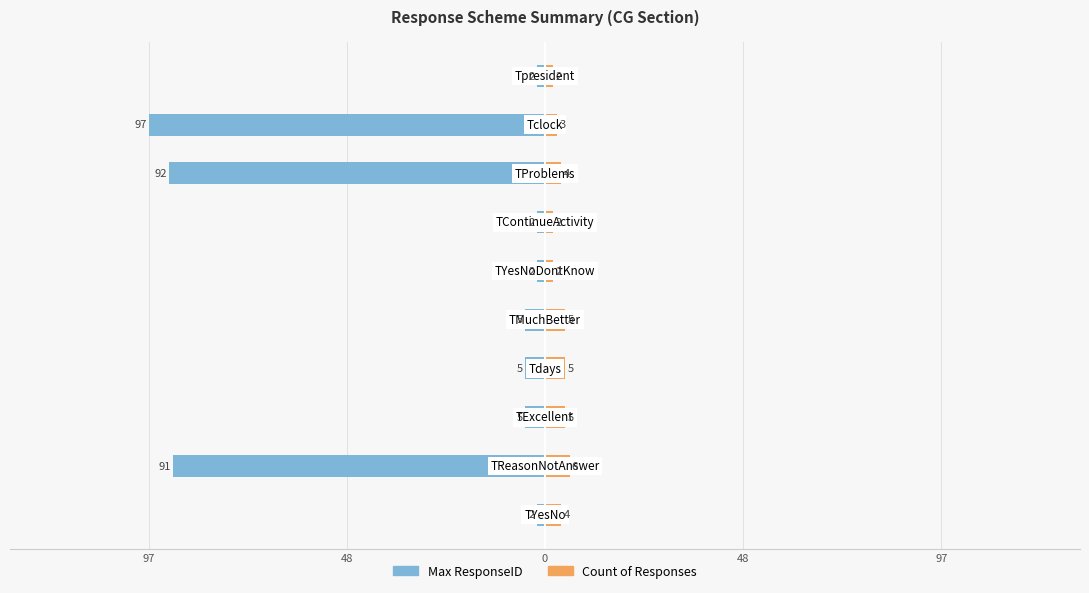

The Count of Responses series shows 2 at 97. True or false?

False